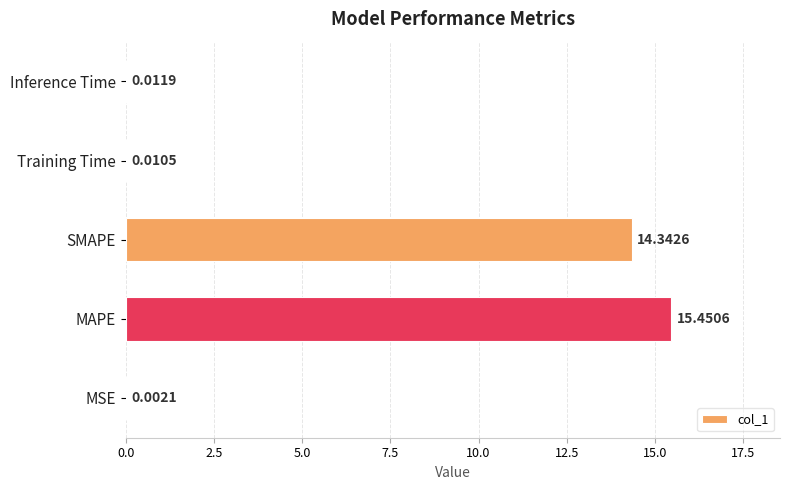

What is the sum of all values?

29.8